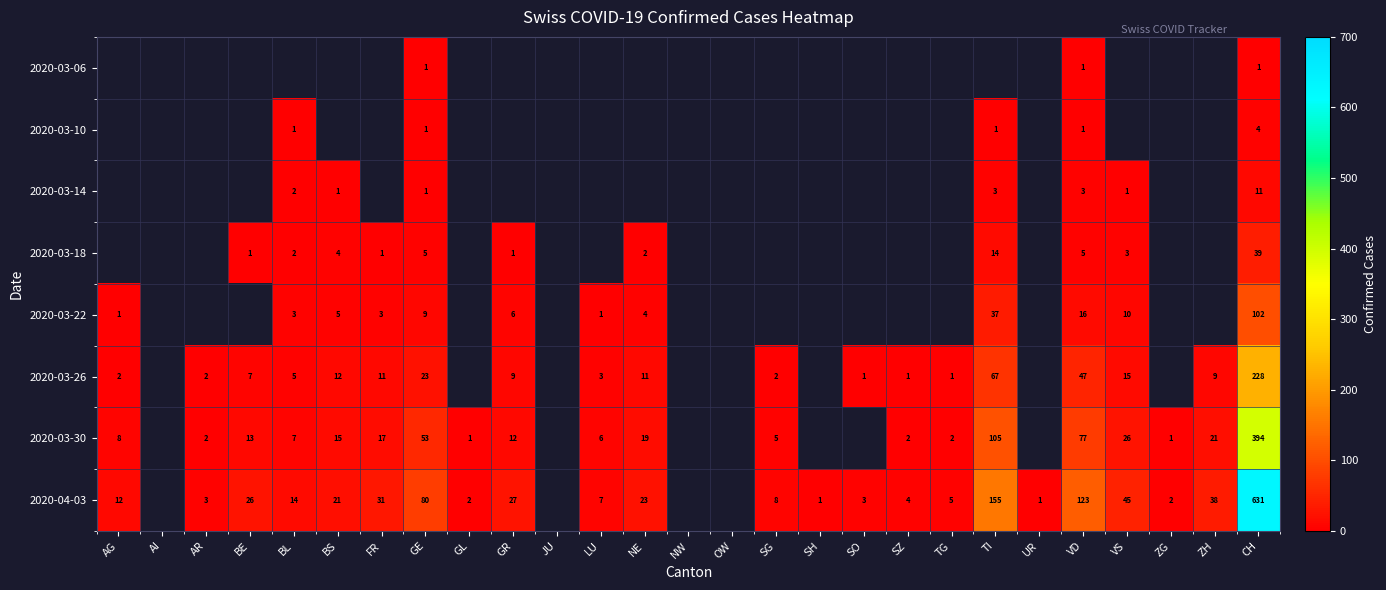

Is it true that 2020-03-30 equals 3 at SG?

False